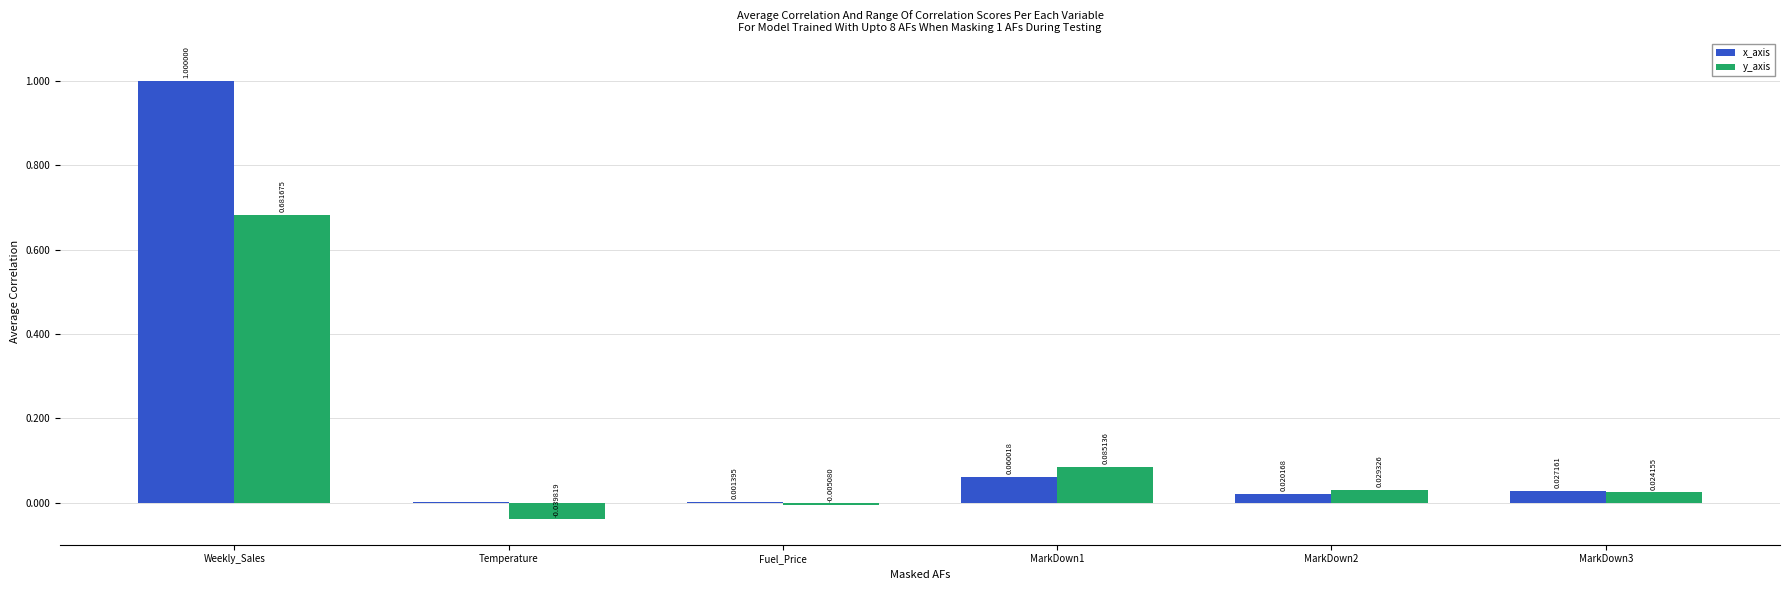

Which series changed the most between Weekly_Sales and Fuel_Price?

x_axis